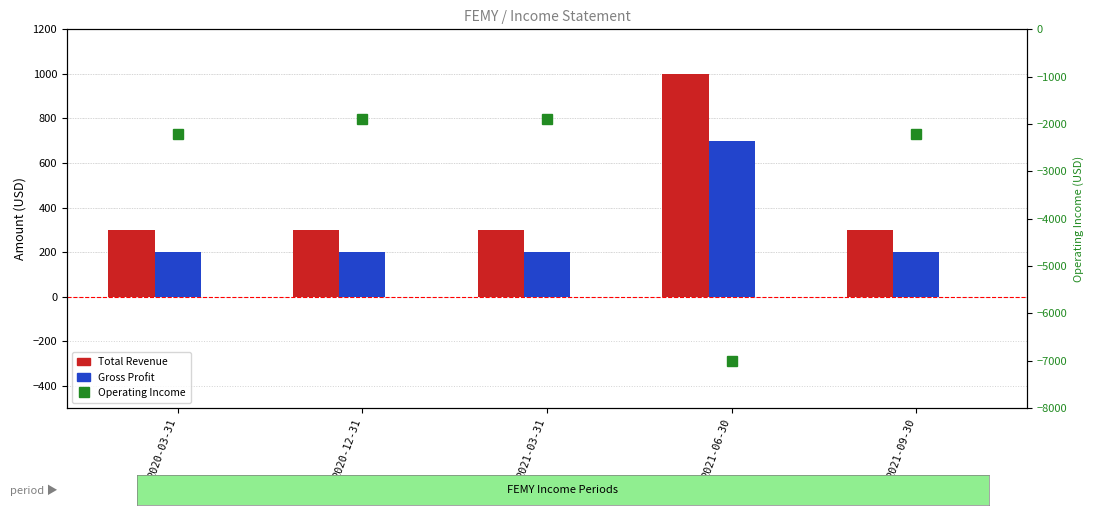

At how many categories does at least one series exceed -2643?

5